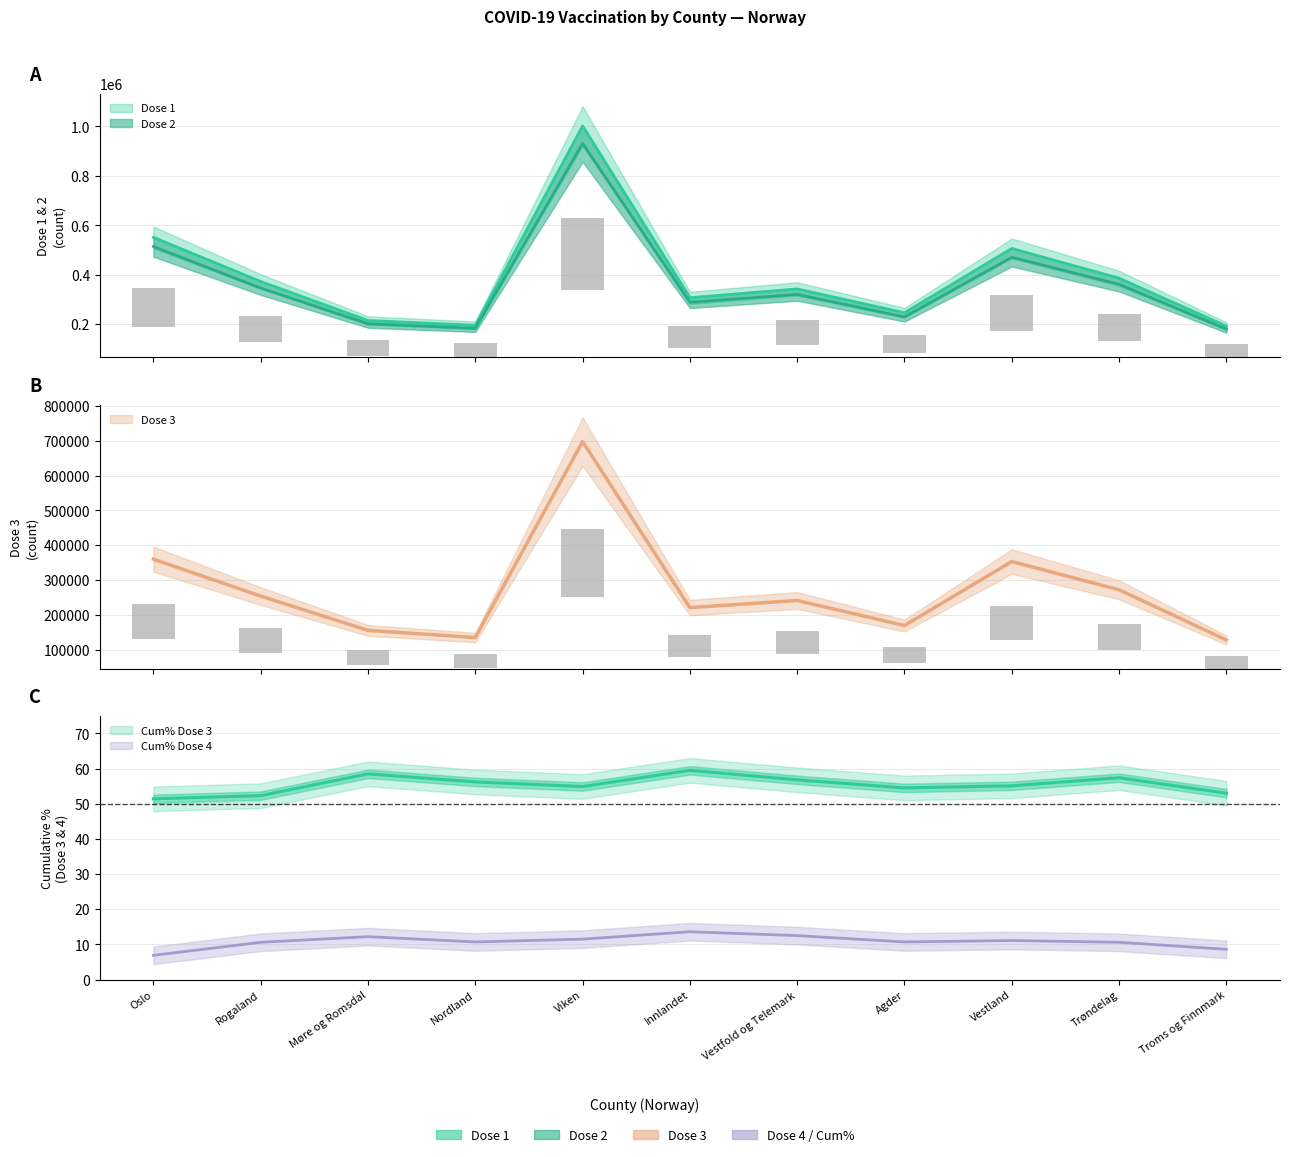

How many values in the Dose 3 series exceed 241325?

5